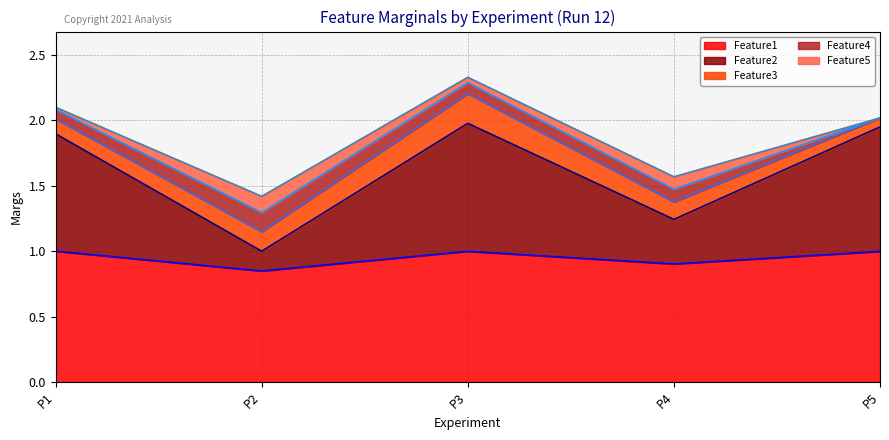

Which category has the lowest value in the Feature1 series?

P2